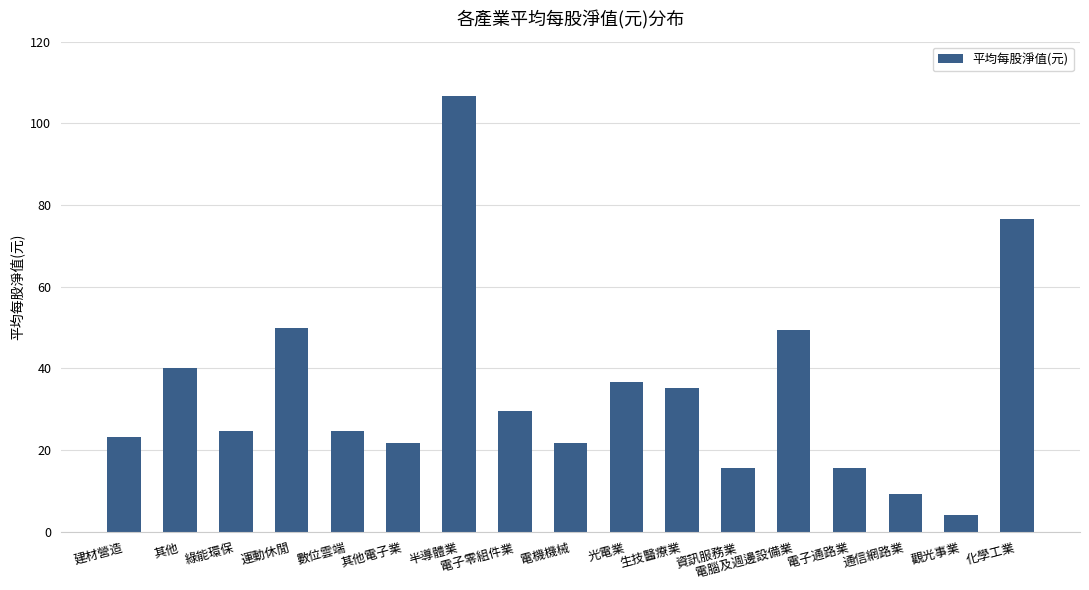

The value at 電子通路業 is 15.7. True or false?

True